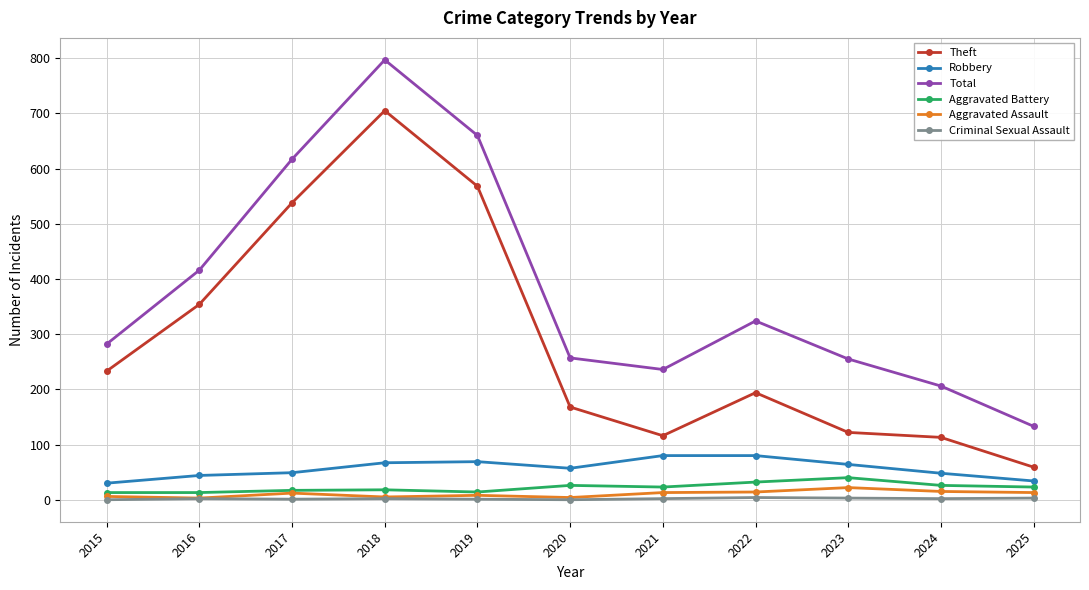

Is the value of Total at 2019 greater than the value of Theft at 2020?

Yes